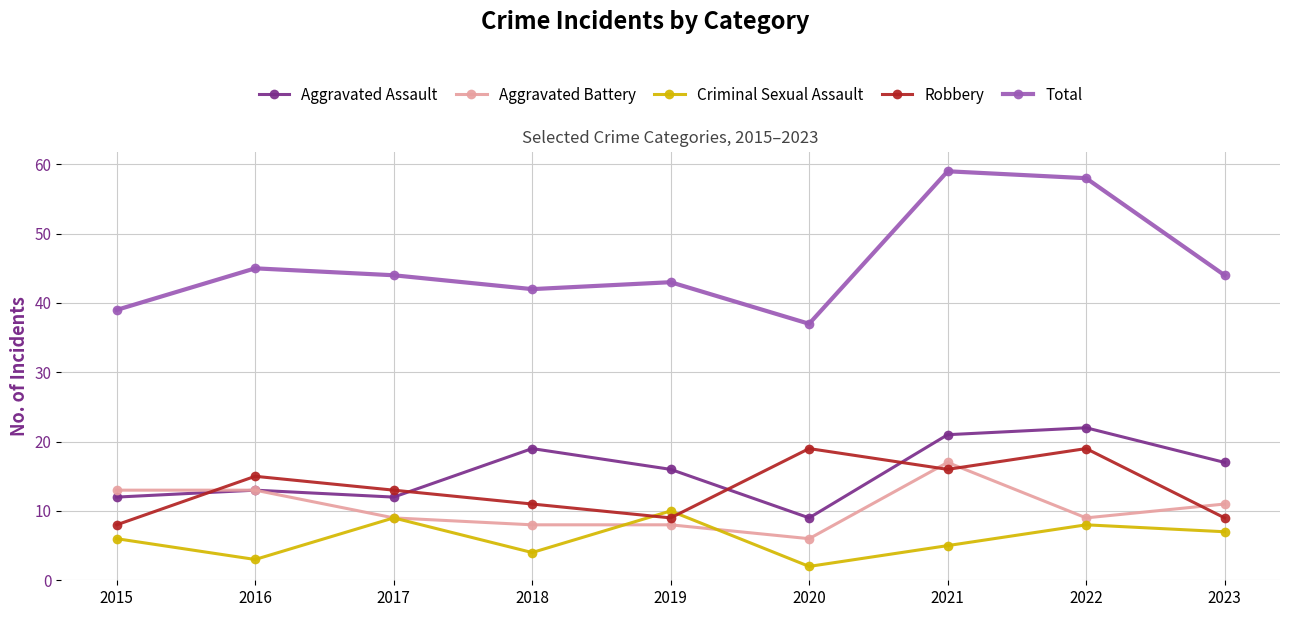

Where is the first local maximum for Robbery?

2016